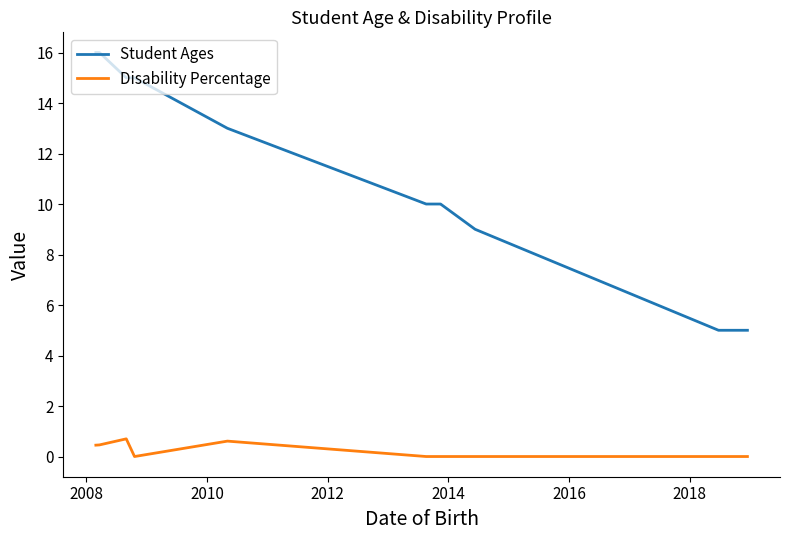

True or false: Disability Percentage and Student Ages intersect in this chart.

False